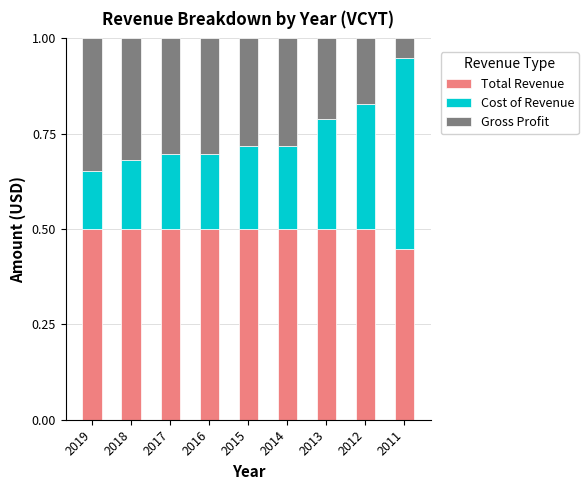

What is the total value across all series at 2016?

1.0